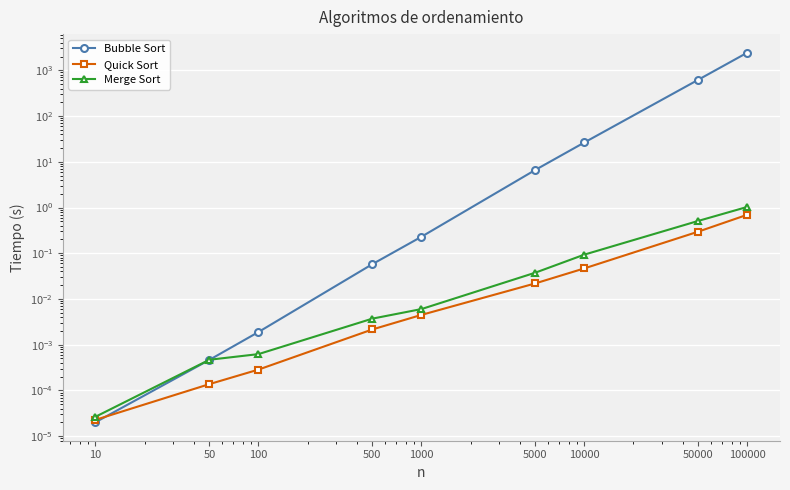

Does the chart display data point markers on the line(s)?

Yes